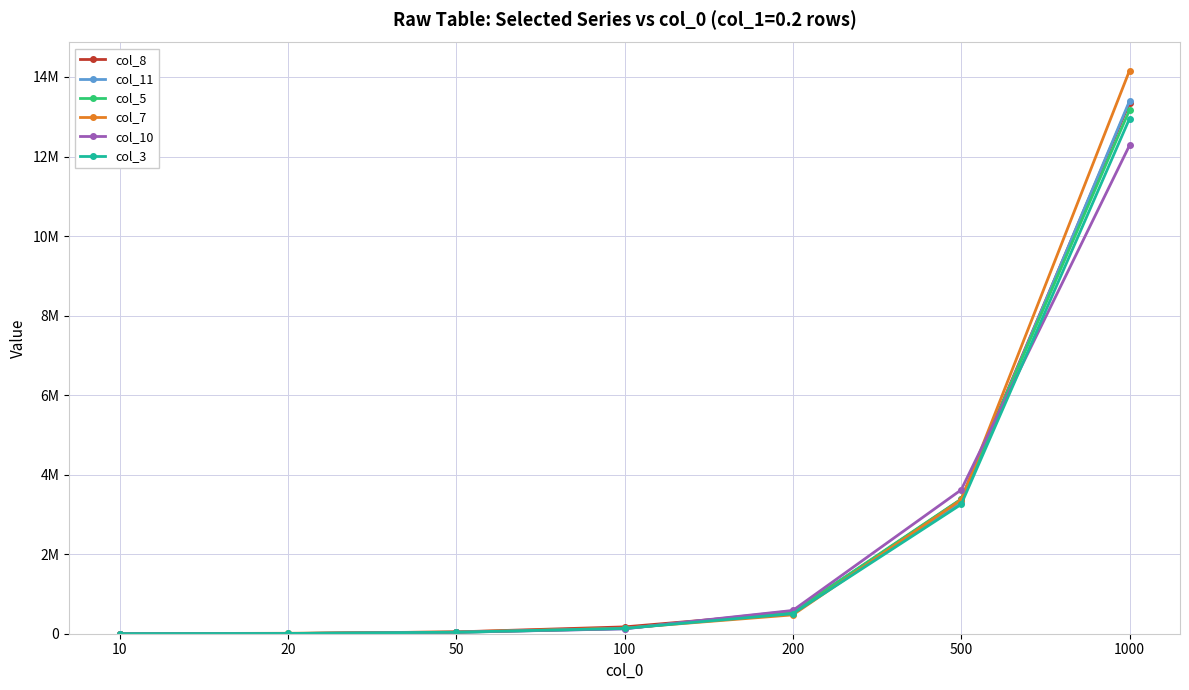

At which label does col_5 first exceed 133528?

200